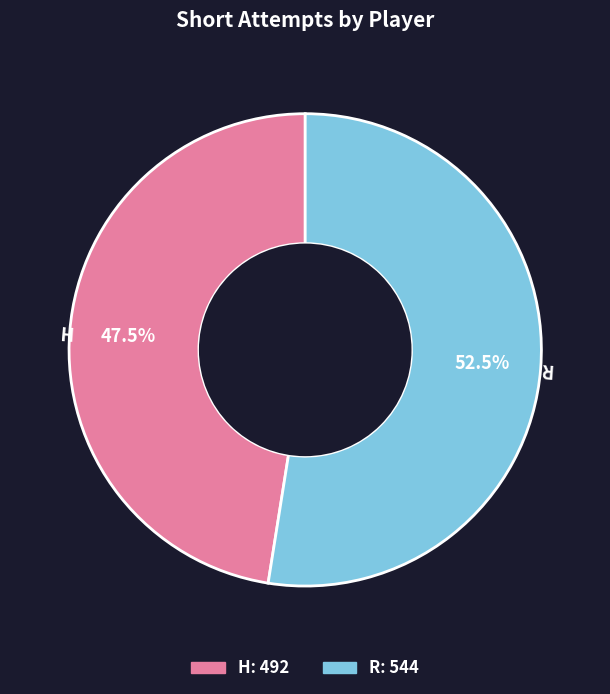

Between H and R, which is larger?

R